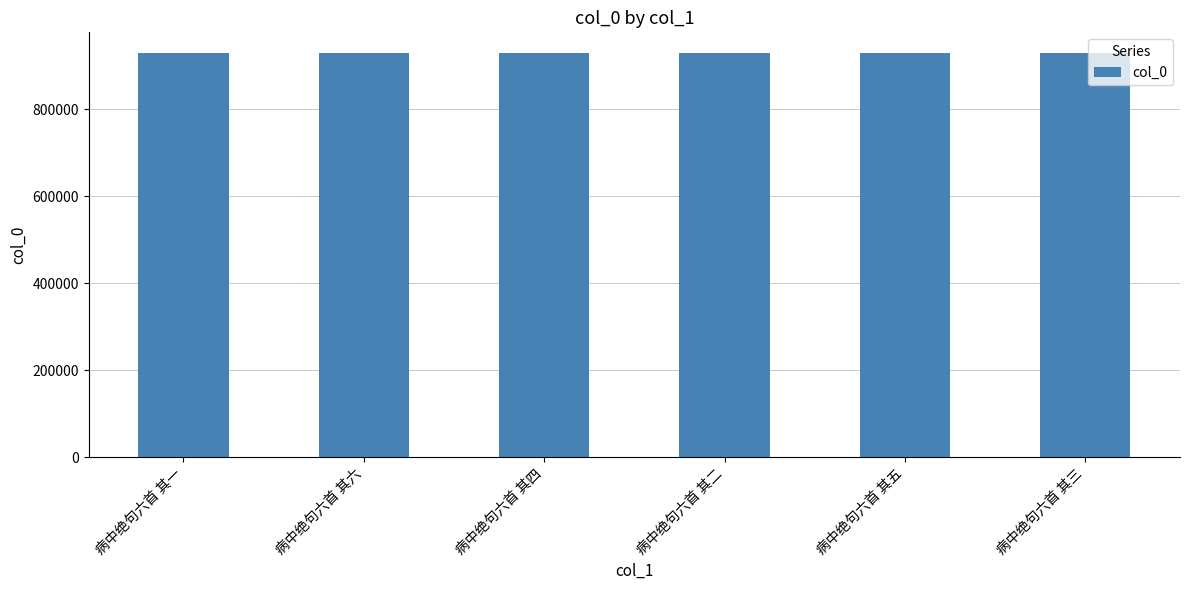

What position from the left is 病中绝句六首 其五?

5